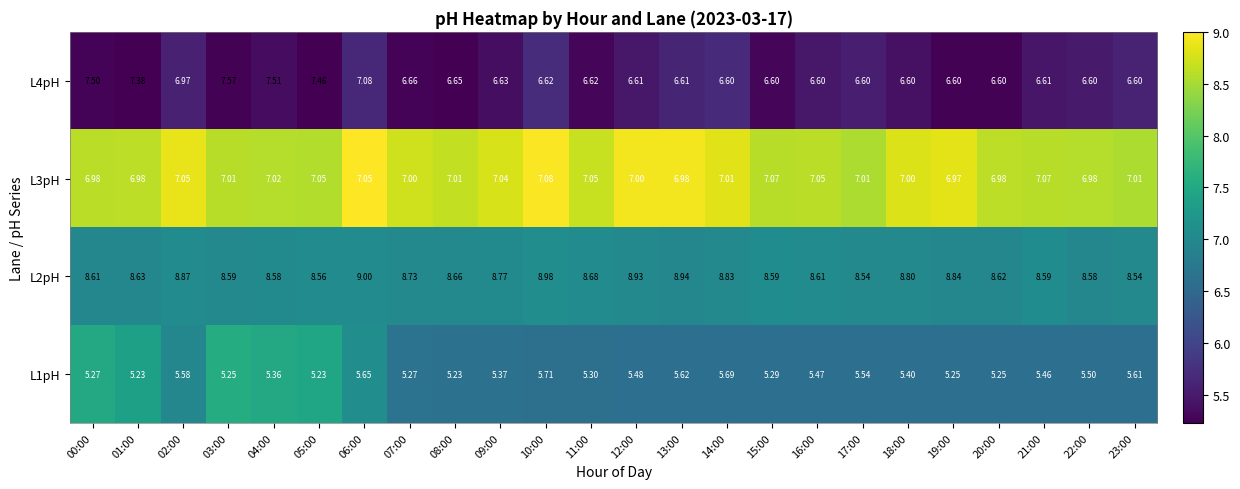

Is the value of L2pH at 17:00 greater than the value of L3pH at 03:00?

Yes